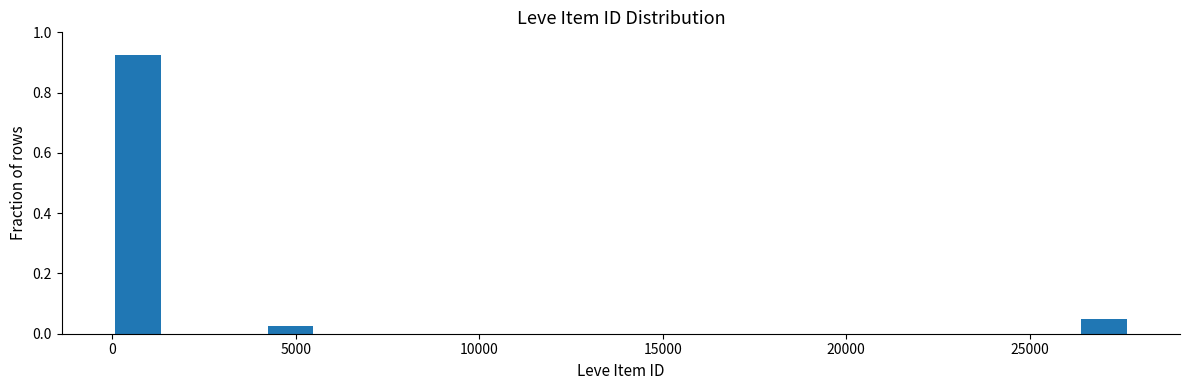

Around what value on the x-axis is the tallest bar? Give the approximate position of its centre, as read against the axis.

500